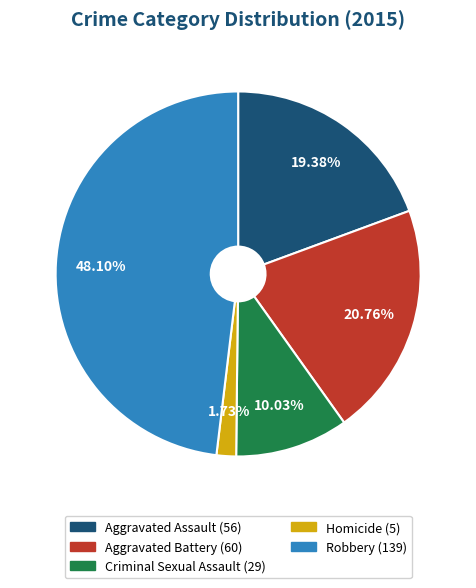

What percentage is NOT represented by Aggravated Battery?

79.2%